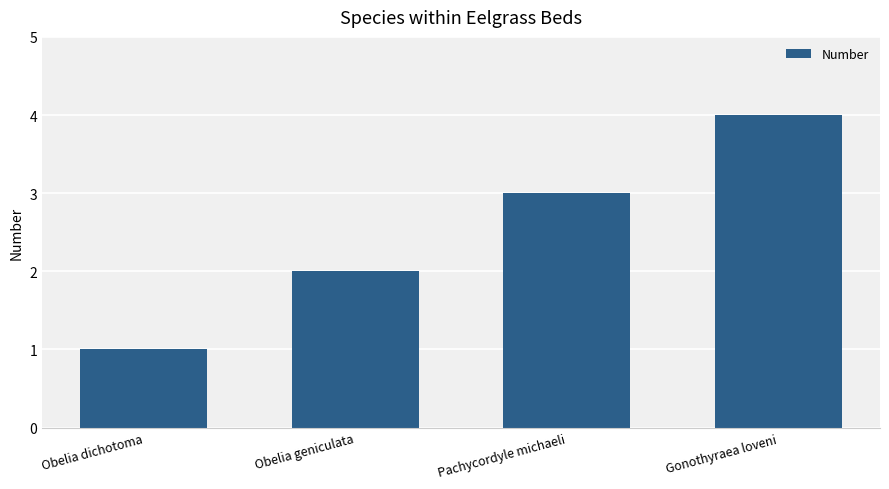

Which category has the lowest value across all series?

Obelia dichotoma